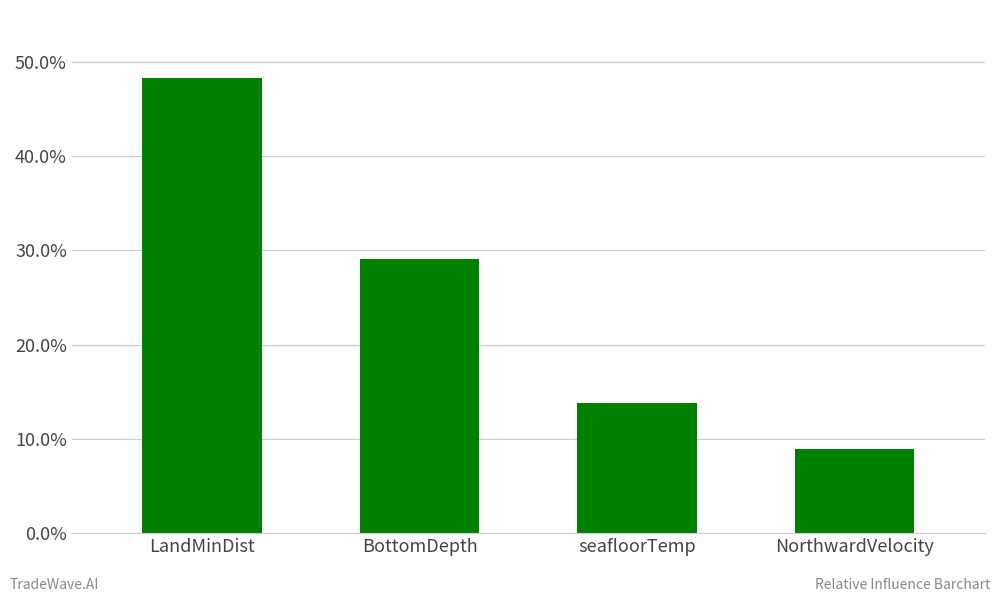

Is it true that the value at LandMinDist is 18.0?

False